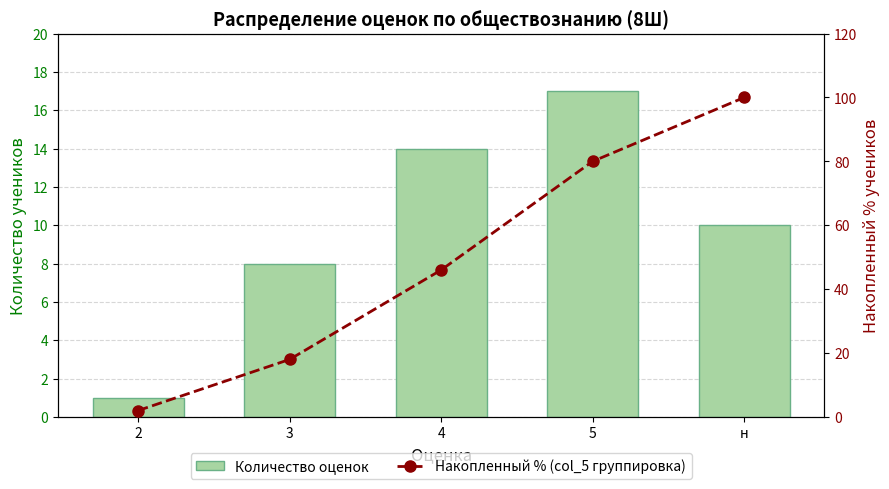

Reading left to right, what are all the values shown in this chart?

Количество оценок: 2=1	3=8	4=14	5=17	н=10
Накопленный % (col_5 группировка): 2=2	3=18	4=46	5=80	н=100